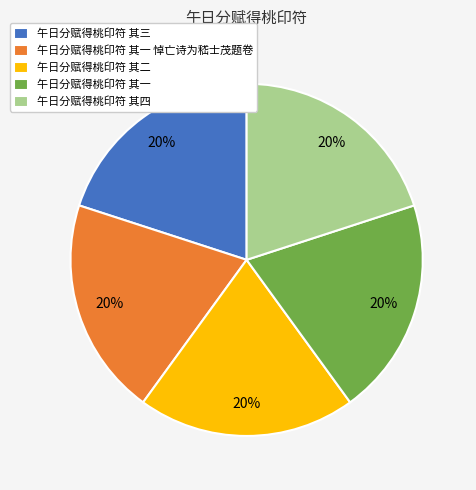

Count the number of slices in the pie.

5